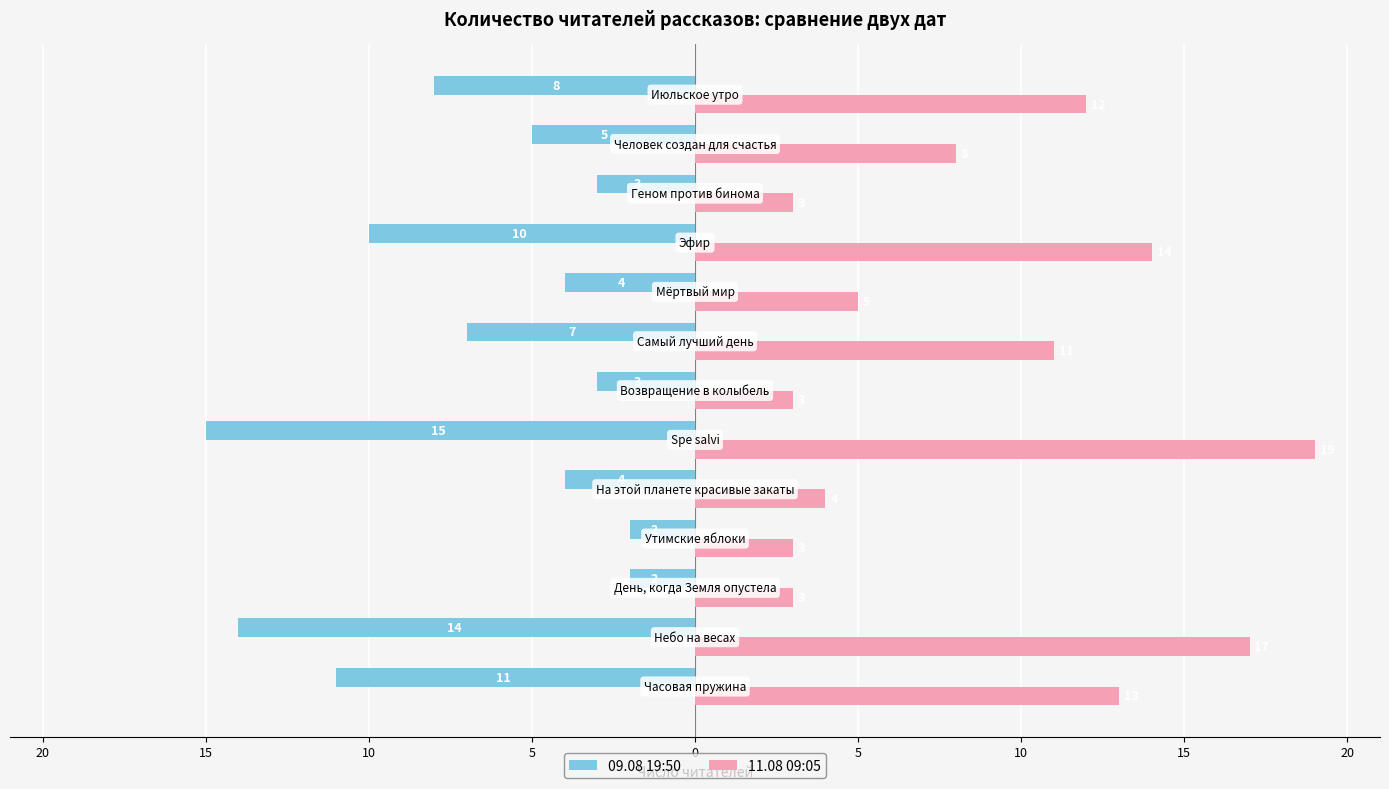

What is the sum of all 09.08 19:50 values?

-88